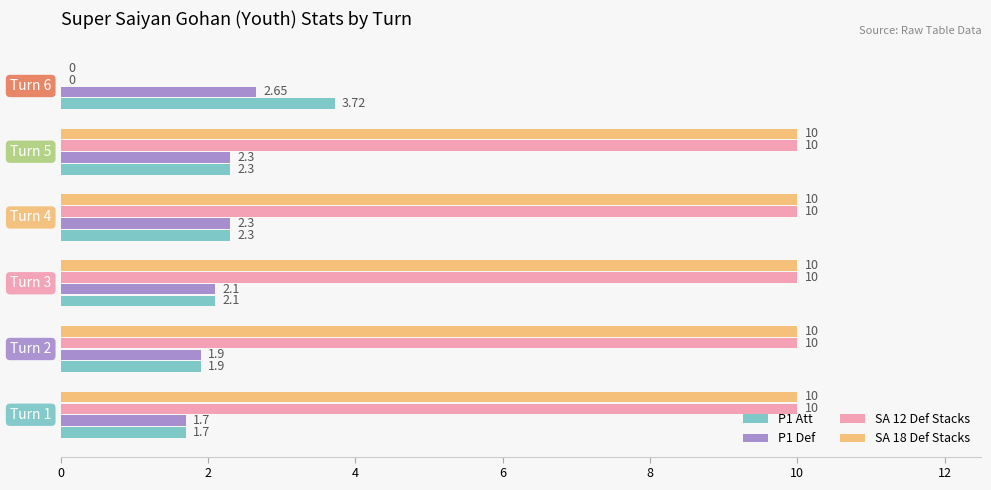

What is the sum of all P1 Att values?

14.0